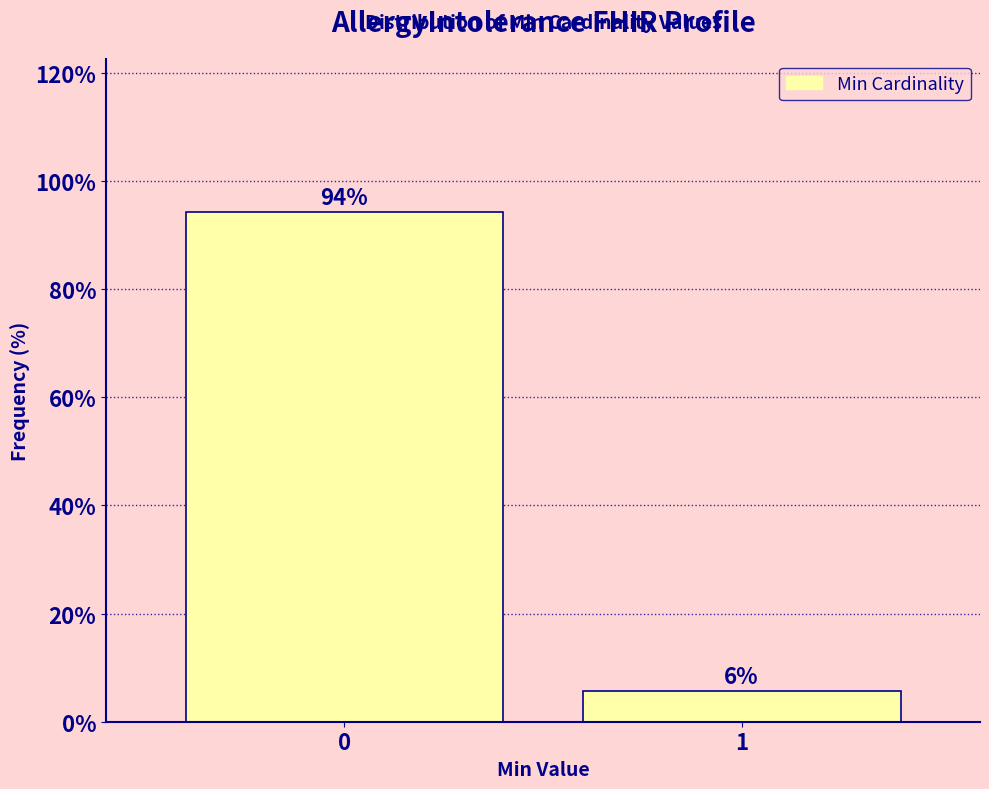

What is the value of the 2nd bar from the left?

5.7